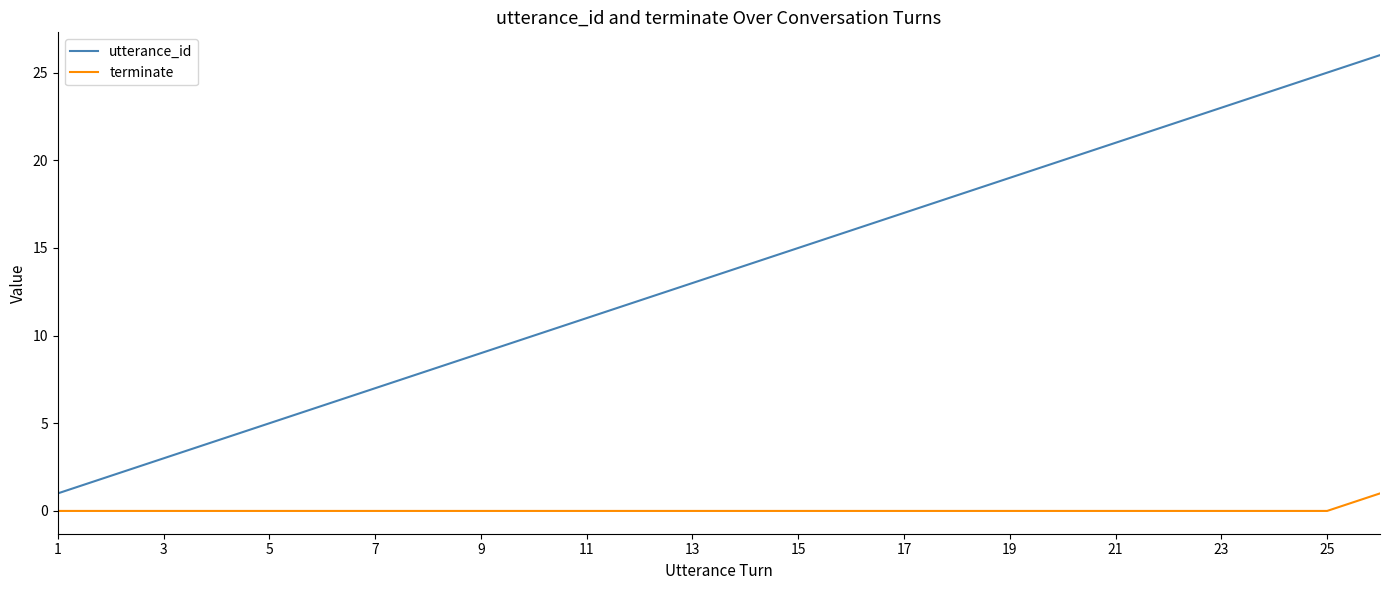

Which series has the largest total across all categories?

utterance_id